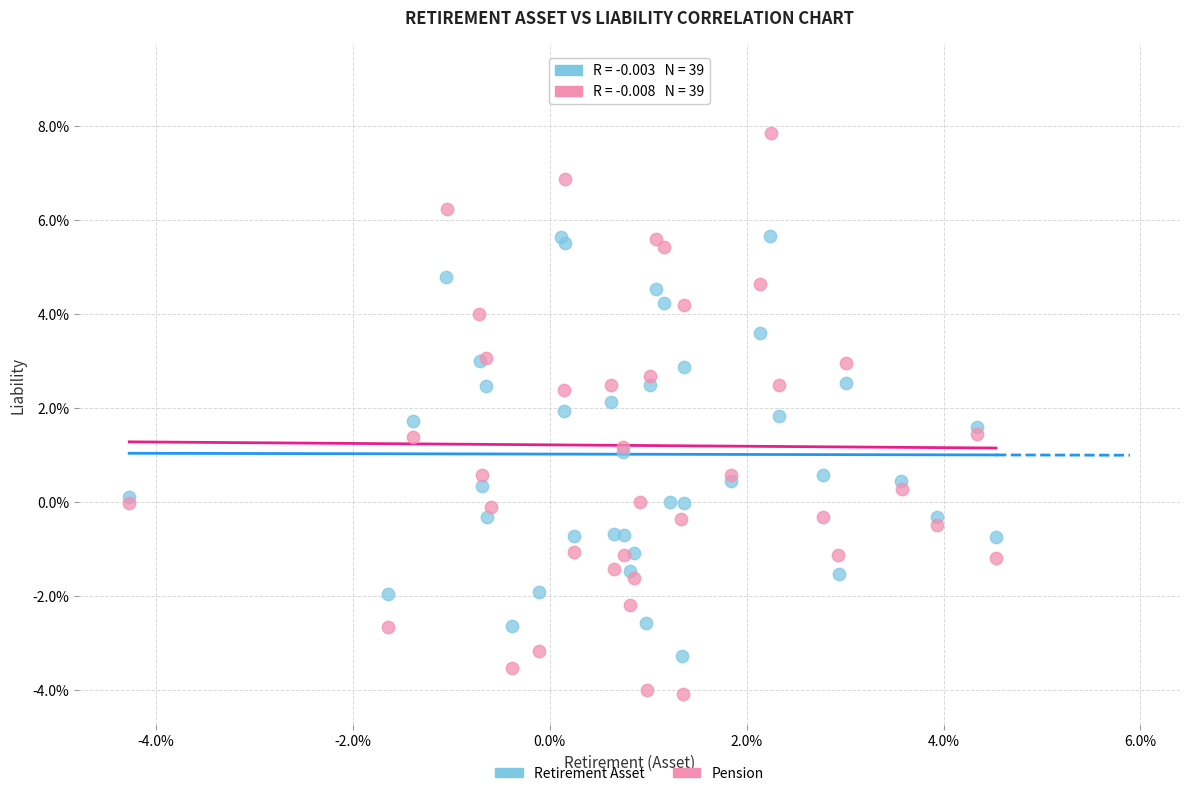

What are all the series names shown in the legend?

Retirement Asset, Pension